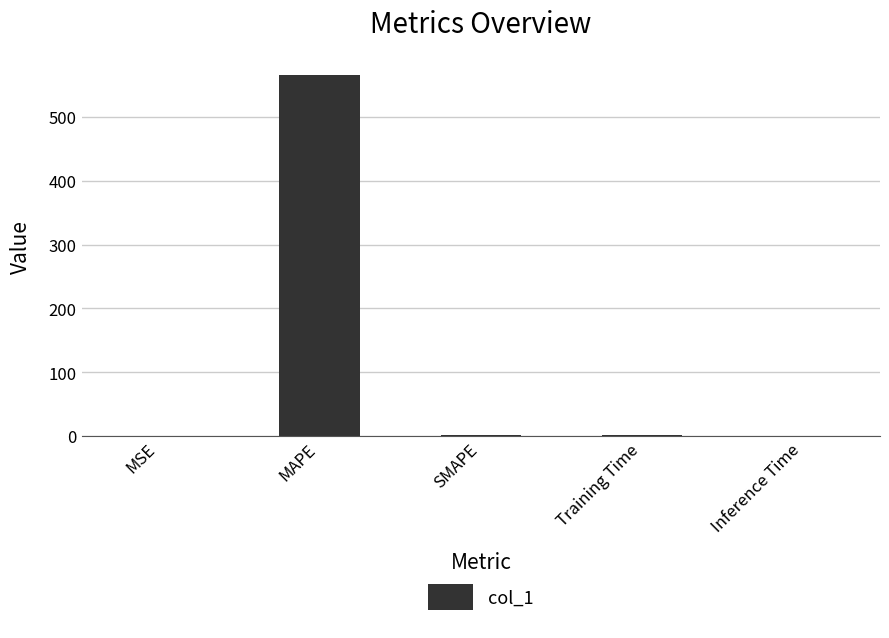

The chart shows a value of 565.3 at MAPE. True or false?

True